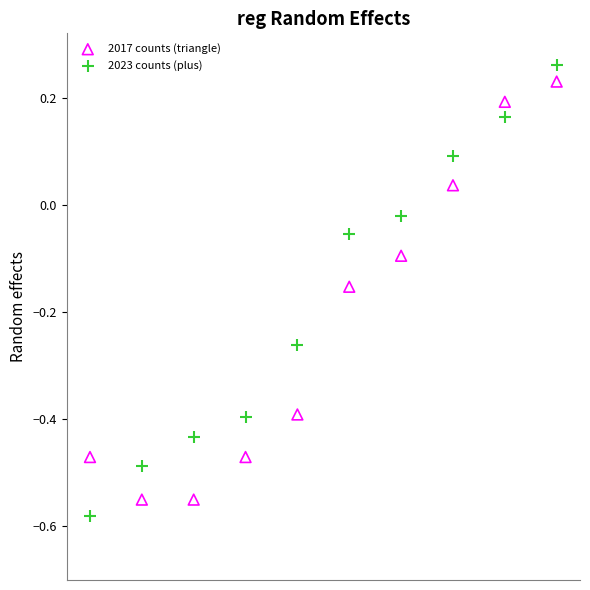

Which series has the widest spread of Y values?

2023 counts (plus)